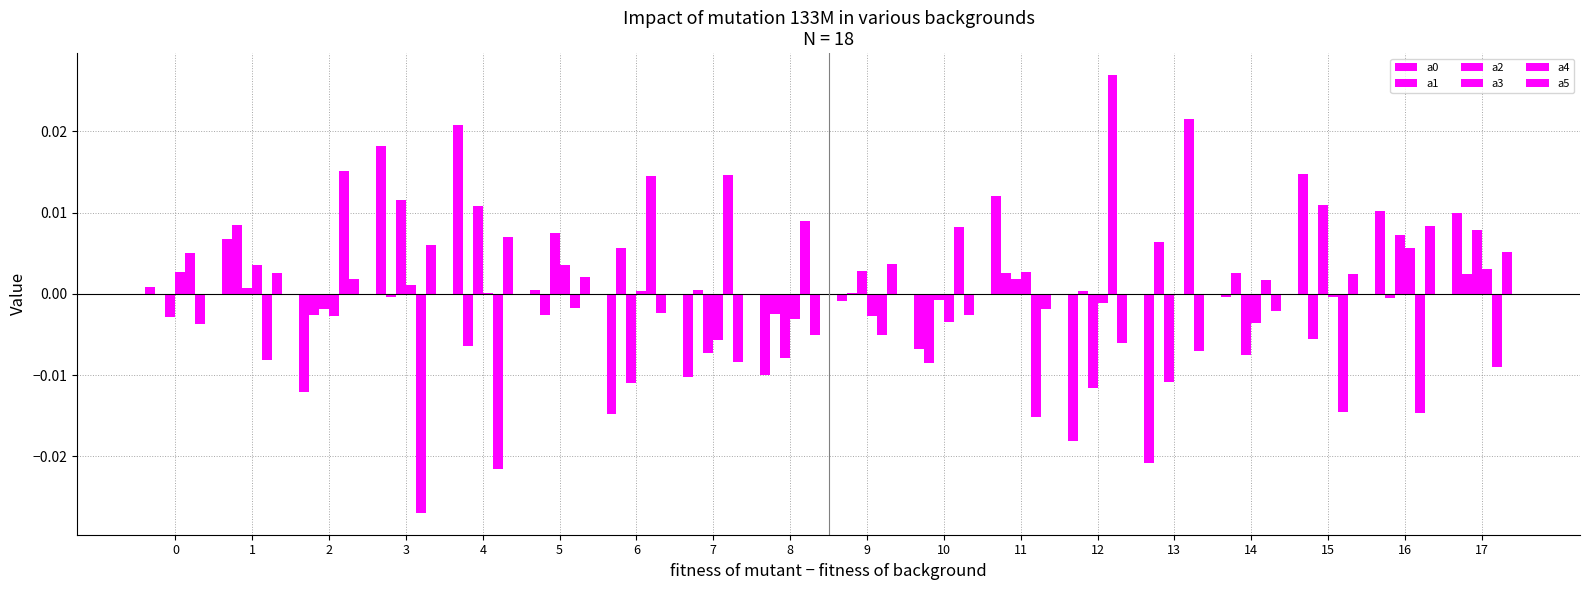

At which label does a1 first exceed 0?

1